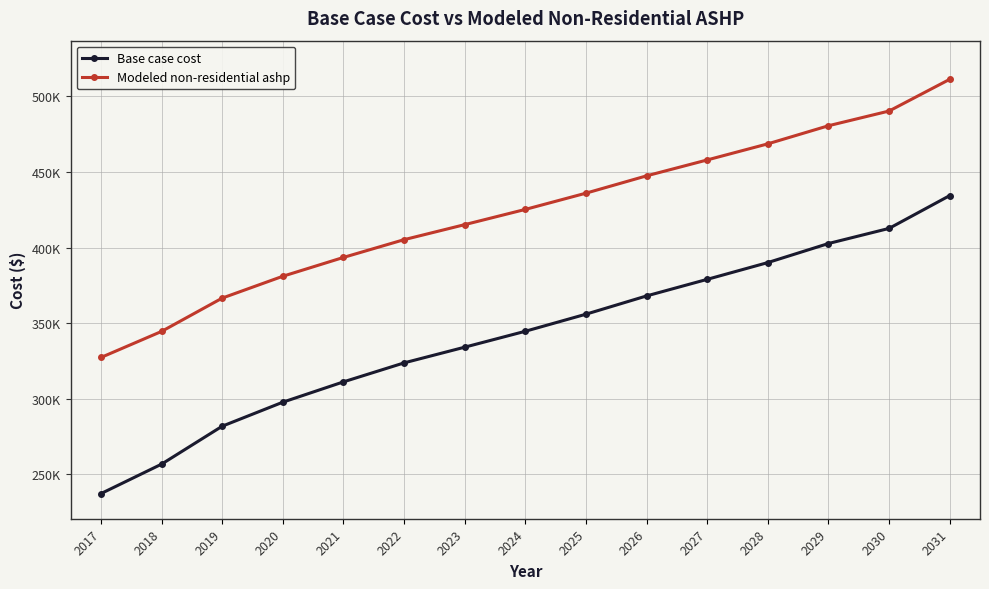

Does the chart have visible grid lines?

Yes